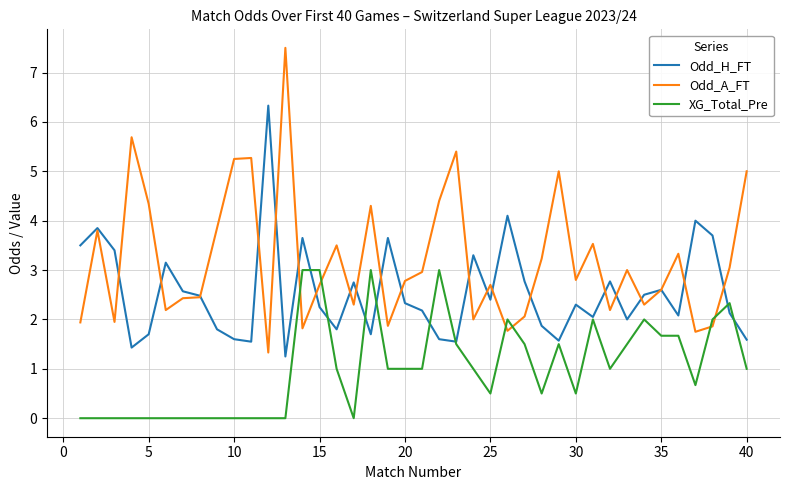

List the series in order of their overall mean, lowest first.

XG_Total_Pre, Odd_H_FT, Odd_A_FT